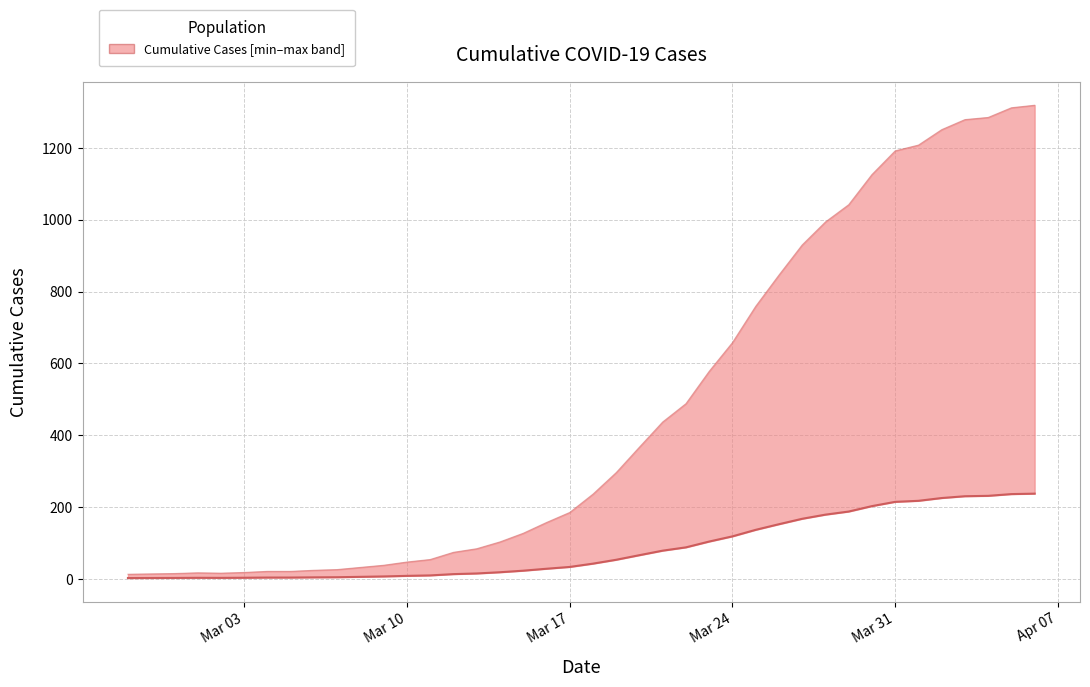

Rank the categories by value from highest to lowest.

2020-04-06, 2020-04-05, 2020-04-04, 2020-04-03, 2020-04-02, 2020-04-01, 2020-03-31, 2020-03-30, 2020-03-29, 2020-03-28, 2020-03-27, 2020-03-26, 2020-03-25, 2020-03-24, 2020-03-23, 2020-03-22, 2020-03-21, 2020-03-20, 2020-03-19, 2020-03-18, 2020-03-17, 2020-03-16, 2020-03-15, 2020-03-14, 2020-03-13, 2020-03-12, 2020-03-11, 2020-03-10, 2020-03-09, 2020-03-08, 2020-03-07, 2020-03-06, 2020-03-04, 2020-03-05, 2020-03-03, 2020-03-01, 2020-03-02, 2020-02-29, 2020-02-28, 2020-02-27